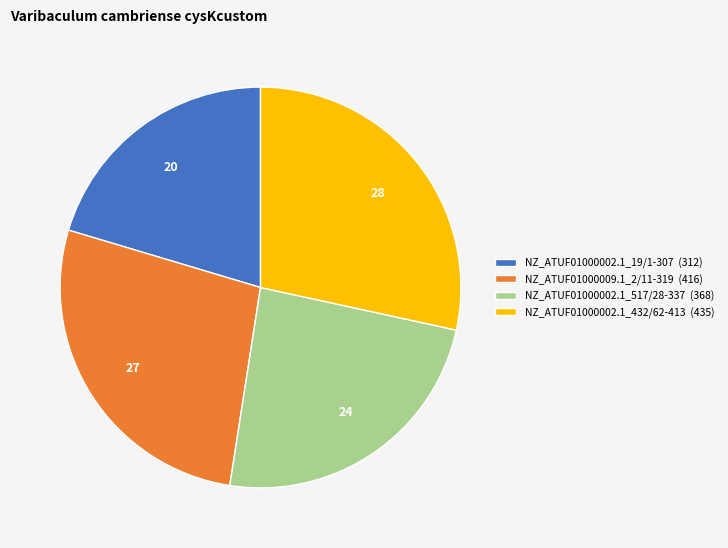

Approximately how many times larger is the value at NZ_ATUF01000002.1_19/1-307 compared to NZ_ATUF01000002.1_432/62-413?

0.7